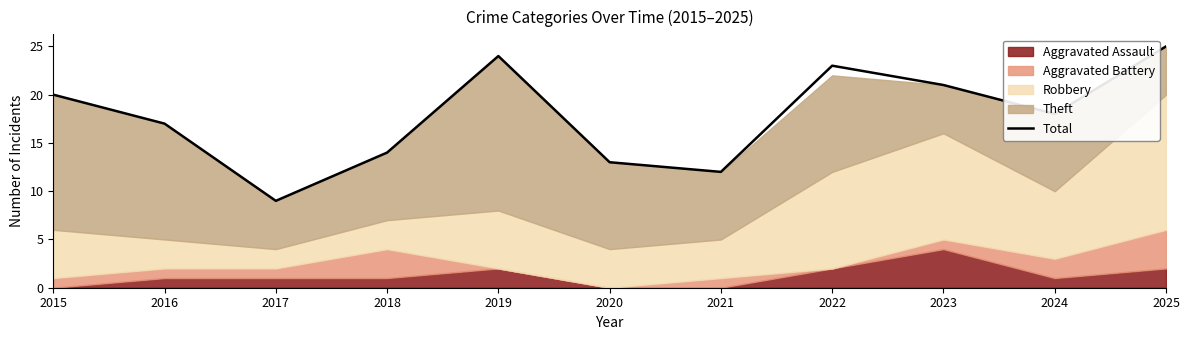

Where is the data nearest to the value 17?

2016